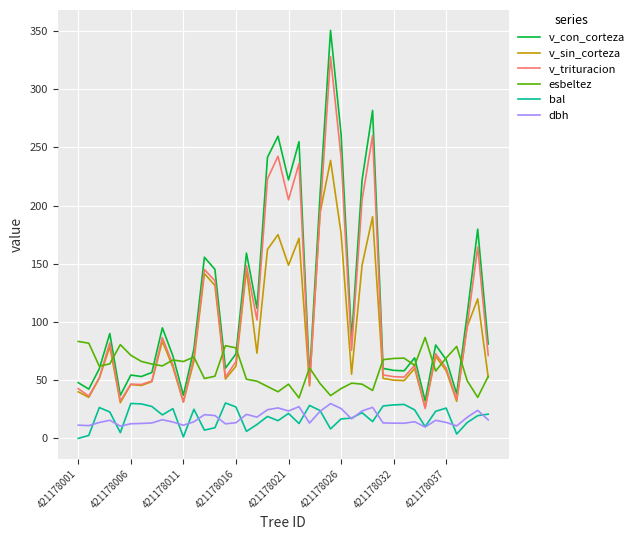

Which series has the largest range (max minus min)?

v_con_corteza